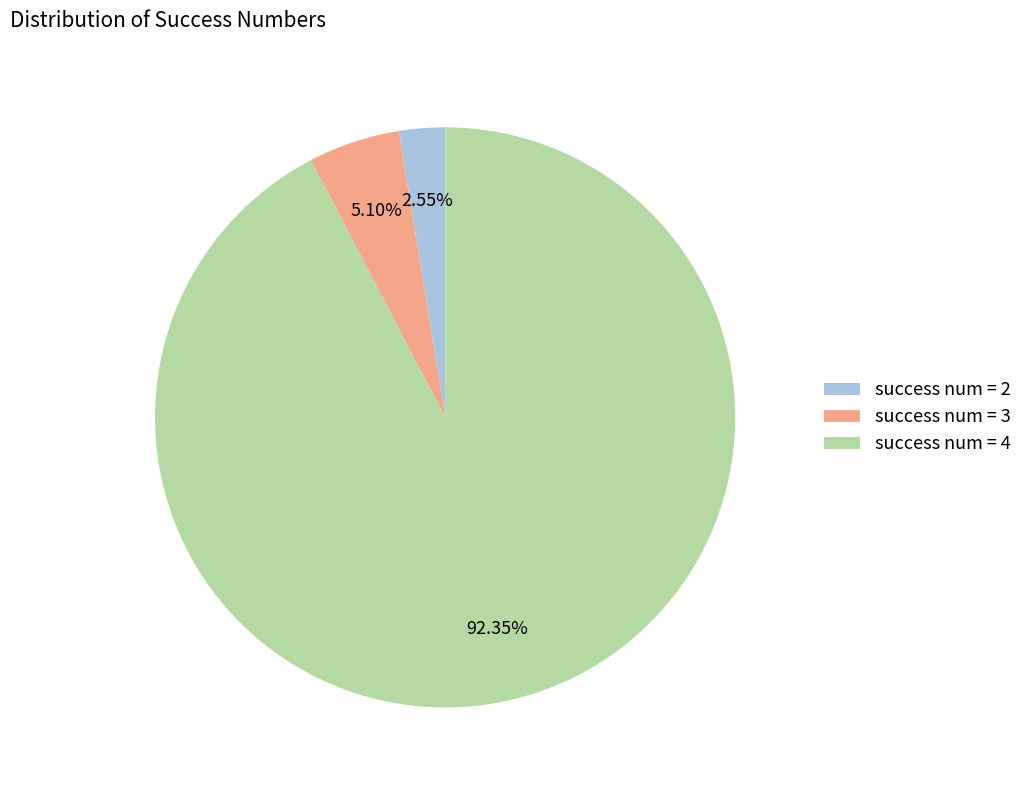

Approximately how many times larger is the value at success num = 4 compared to success num = 2?

36.2